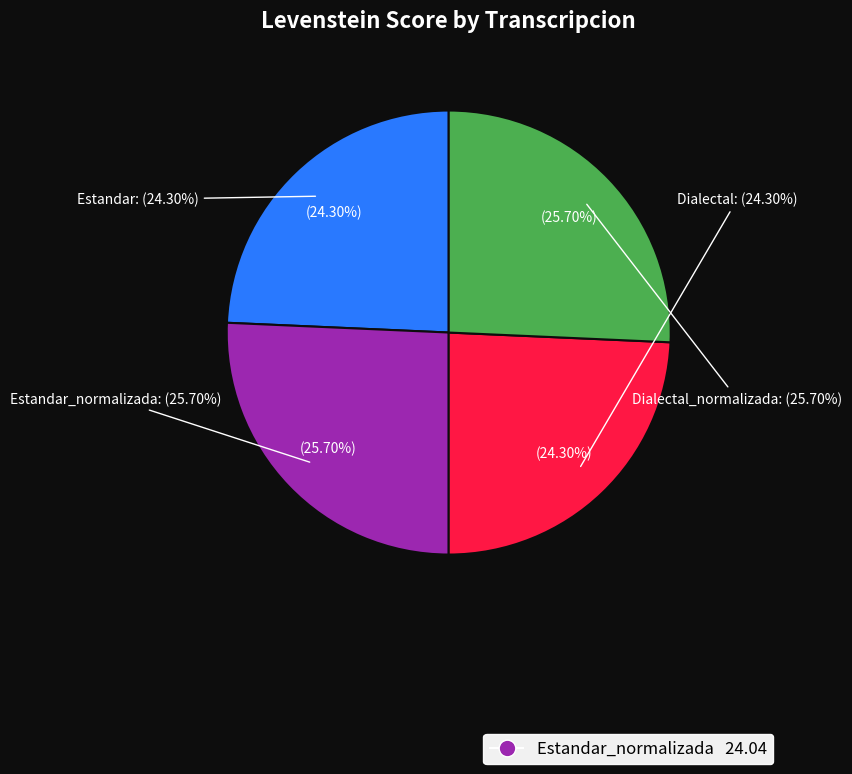

Rank the categories by value from highest to lowest.

Estandar_normalizada, Dialectal_normalizada, Estandar, Dialectal